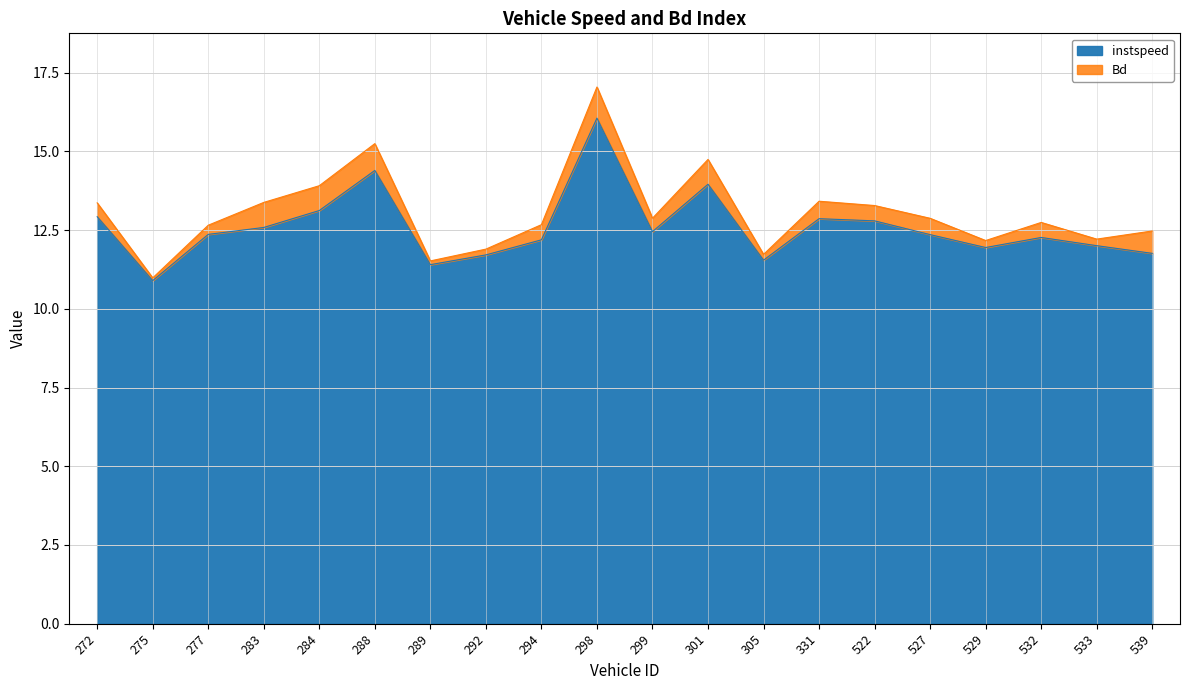

Reading left to right, what are all the values shown in this chart?

272=12.9	275=10.9	277=12.4	283=12.6	284=13.1	288=14.4	289=11.4	292=11.7	294=12.2	298=16.1	299=12.5	301=14.0	305=11.5	331=12.9	522=12.8	527=12.4	529=11.9	532=12.3	533=12.0	539=11.8